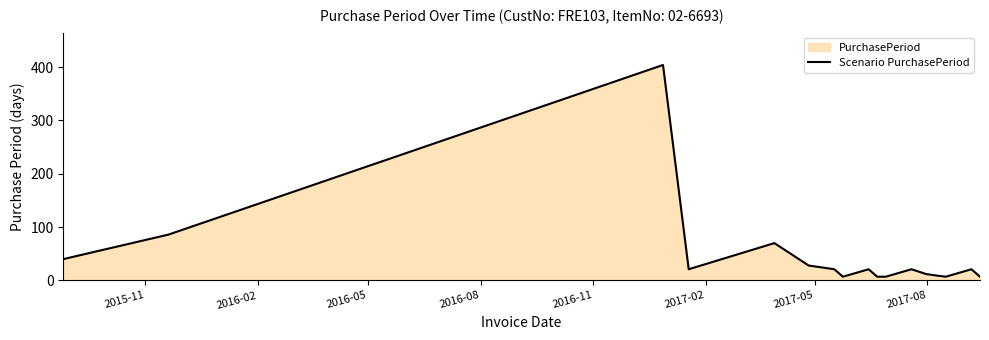

What is the greatest value displayed?

404